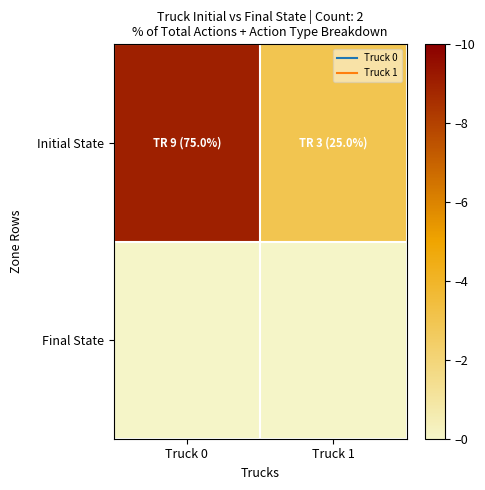

What is the difference between the highest and lowest values at Truck 1?

3